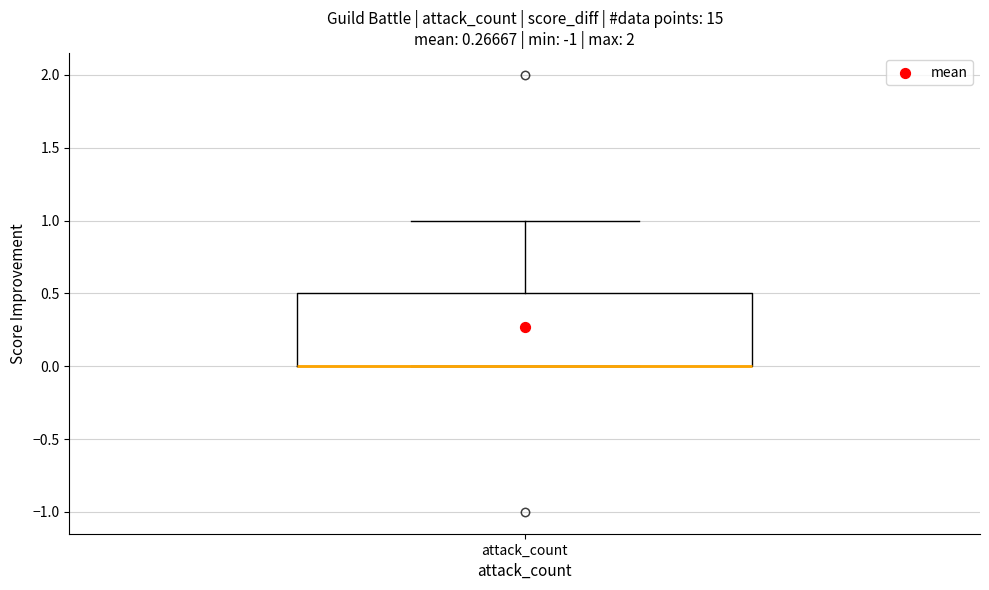

Transcribe this box plot: give where the median line is, the range the box spans, and where the two whiskers end, as read against the y-axis. The values are not printed on the chart, so give them approximately, as read against the axis.

median 0.0 (drawn on the box's lower edge), box 0.0 to 0.5, whiskers 0.0 to 1.0